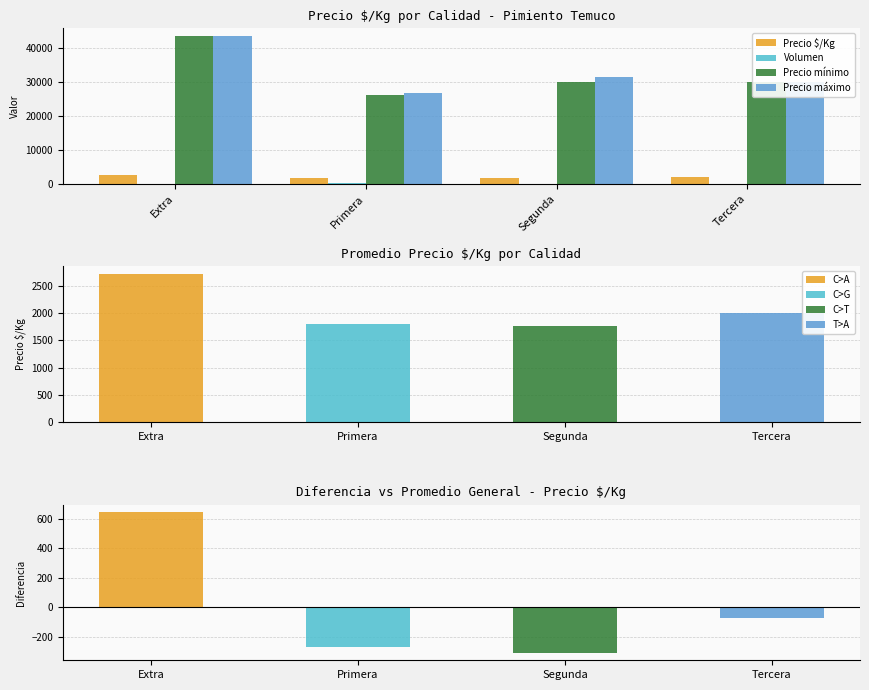

How many values in the Volumen series exceed 85?

1